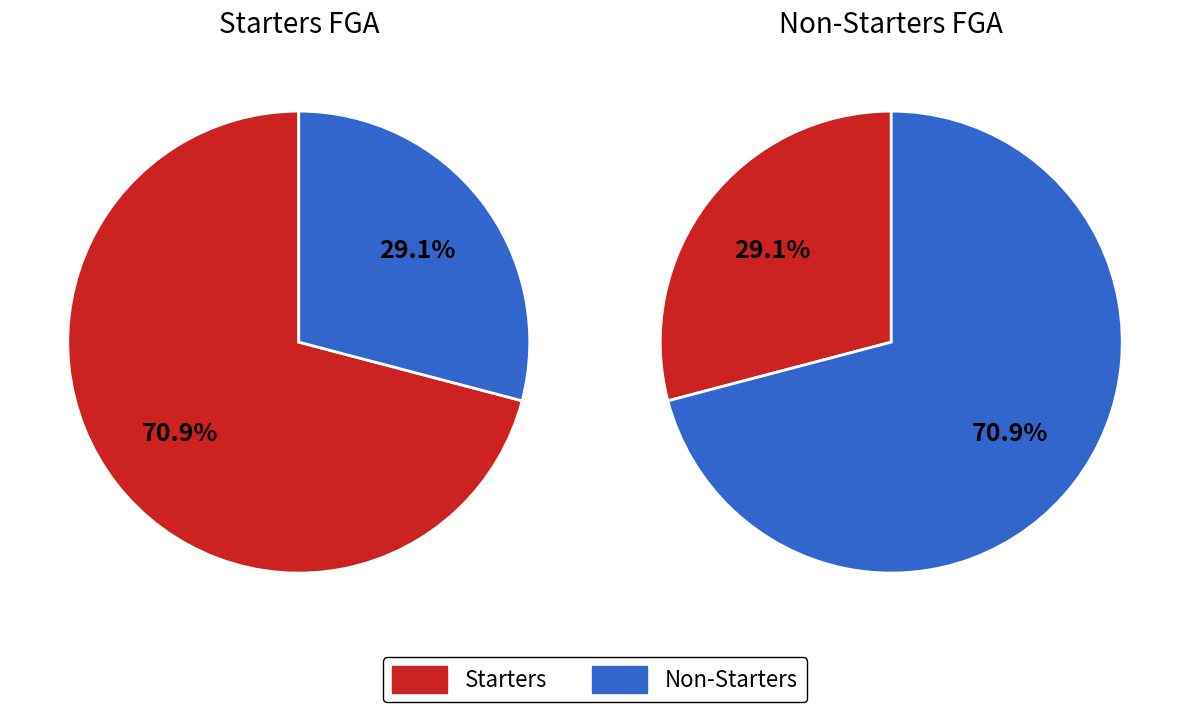

Is it true that D. Murray Jr. is 50% of the pie?

False